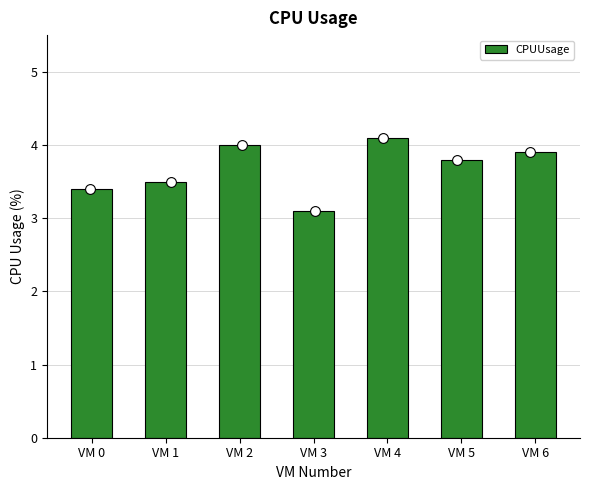

Which has a higher value, VM 1 or VM 6?

VM 6